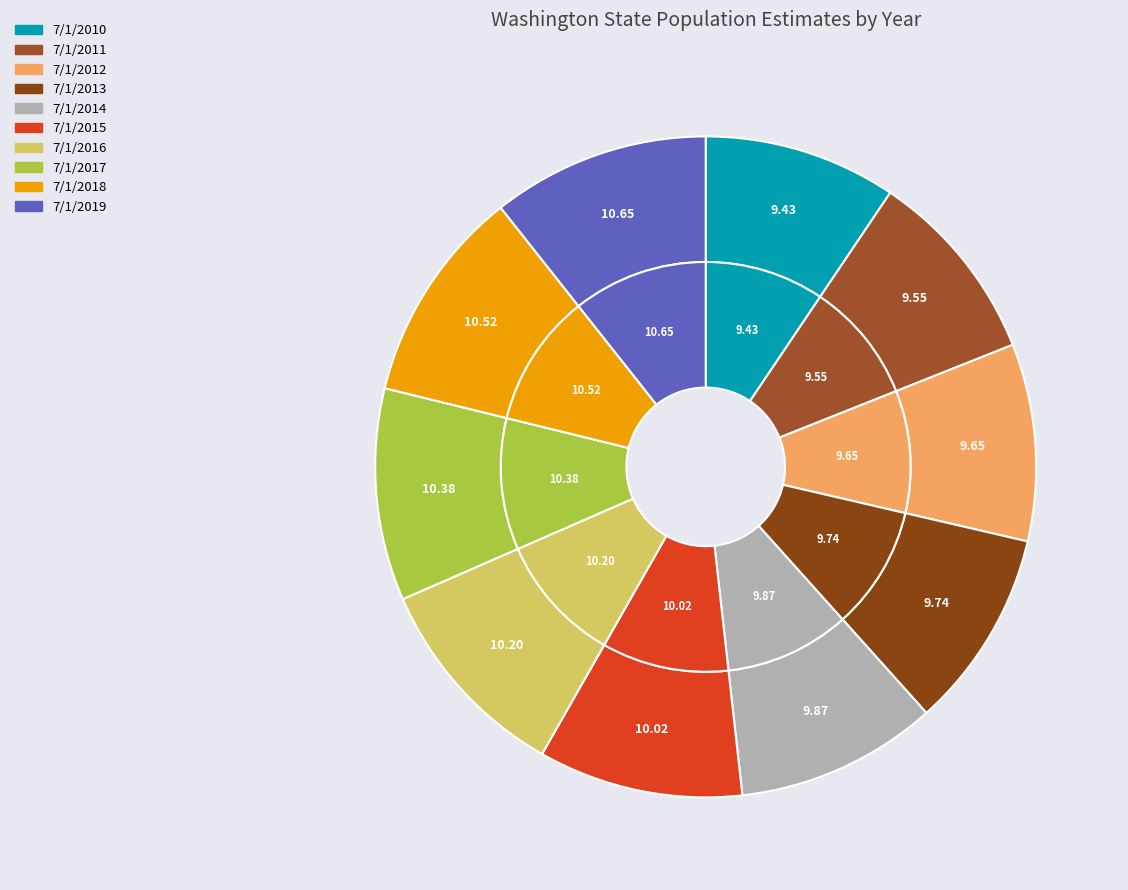

Which category has the smallest portion of the pie?

7/1/2010